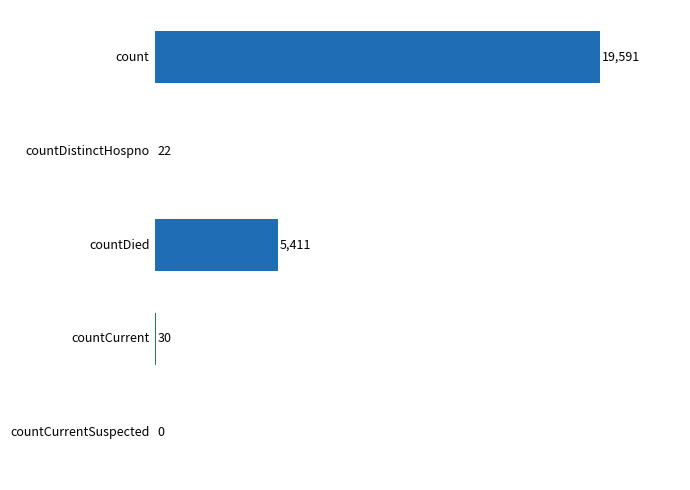

What is the greatest value displayed?

19591